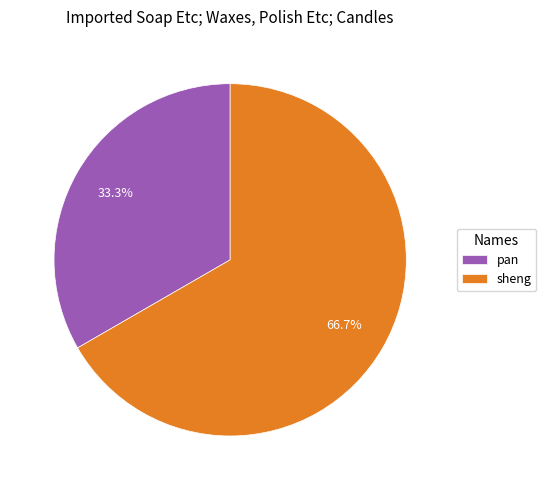

Between pan and sheng, which is larger?

sheng